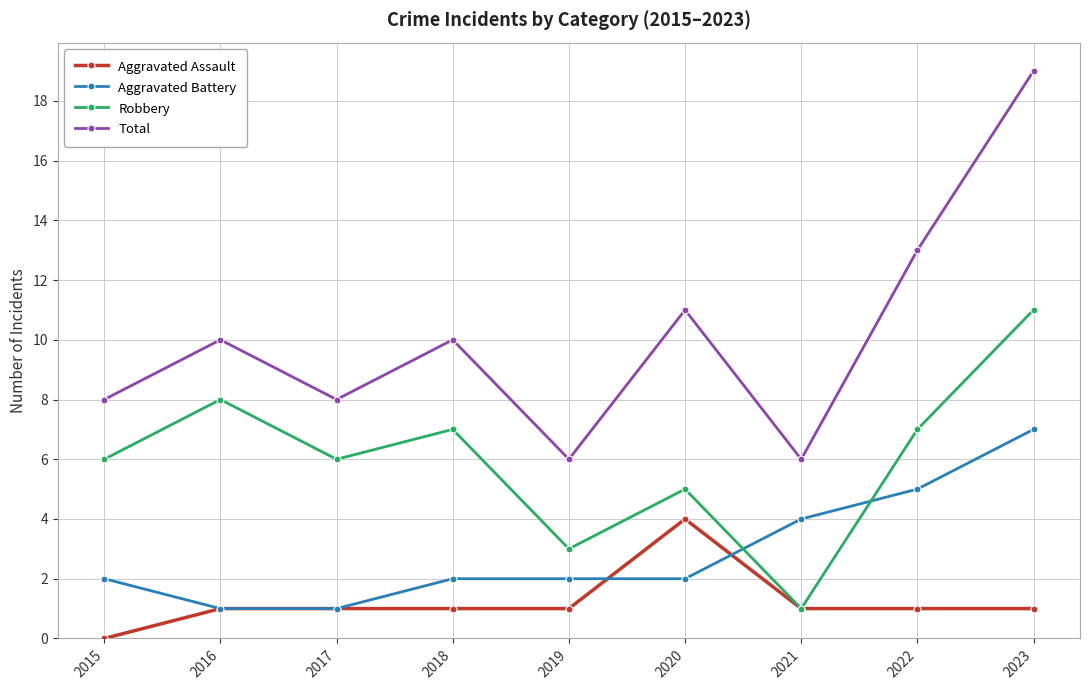

How many series are shown in this chart?

4